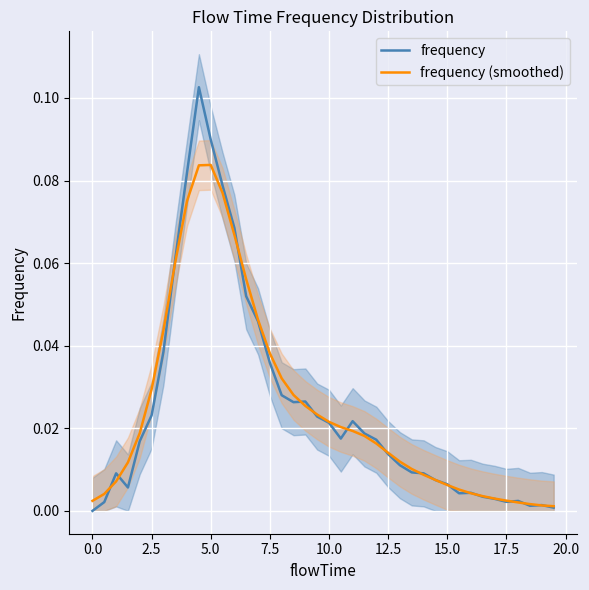

Does the chart display data point markers on the line(s)?

No